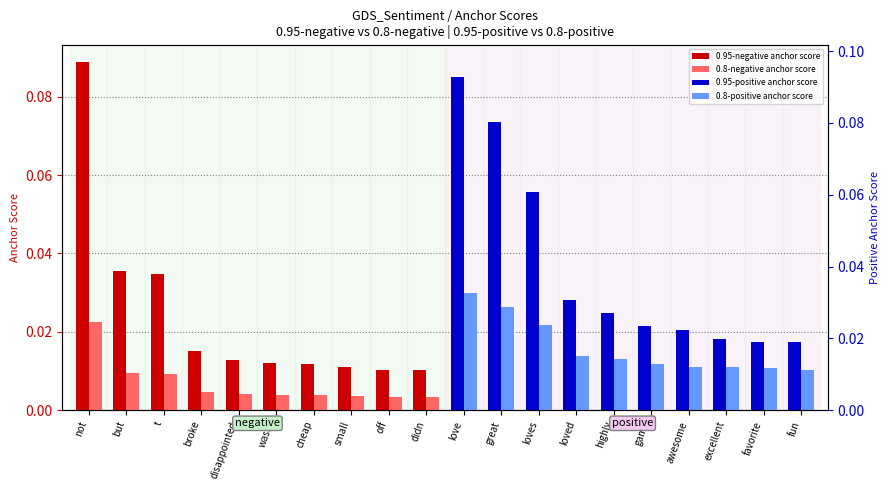

Which series has the largest total across all categories?

0.95-positive anchor score